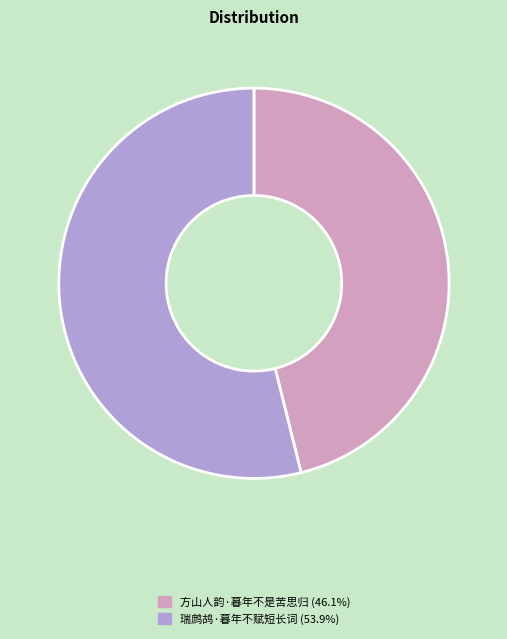

Is the sum of 瑞鹧鸪·暮年不赋短长词 and 方山人韵·暮年不是苦思归 greater than half?

Yes